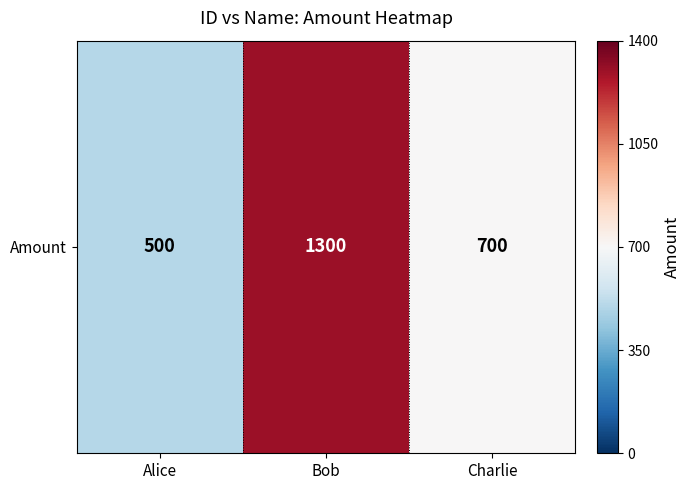

List the labels in order of value, smallest first.

Alice, Charlie, Bob